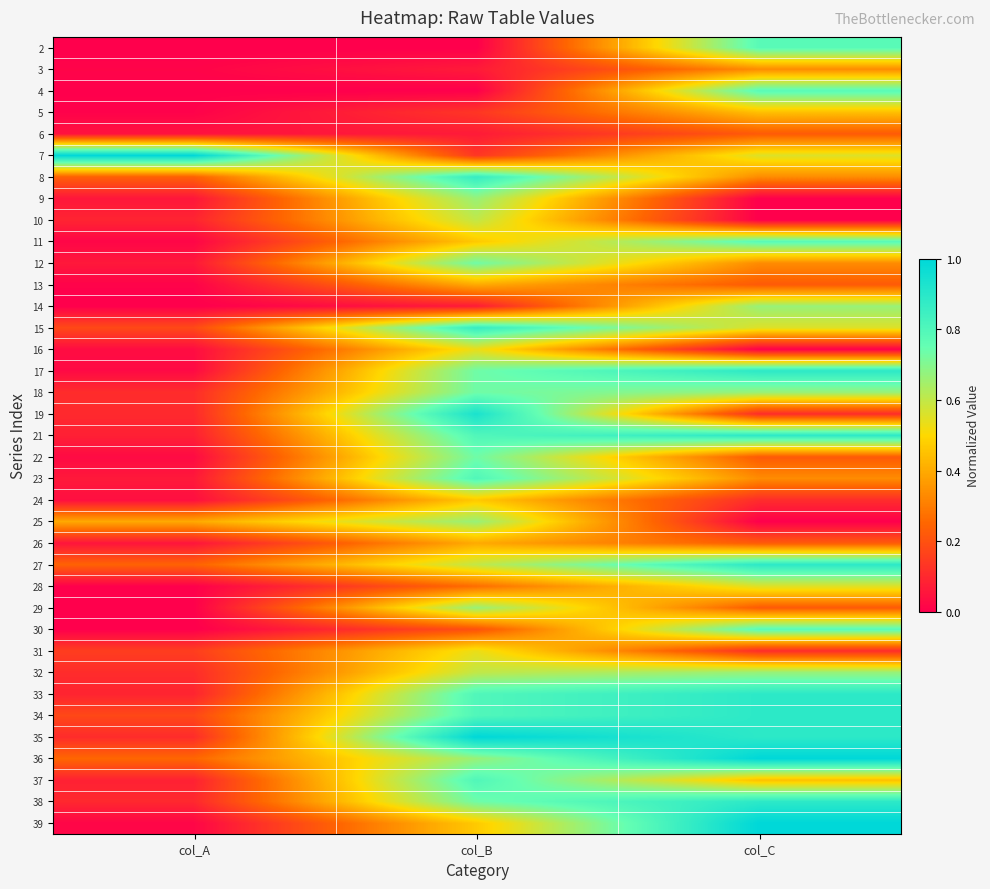

What is the spread (max minus min) of values at col_A?

1.0